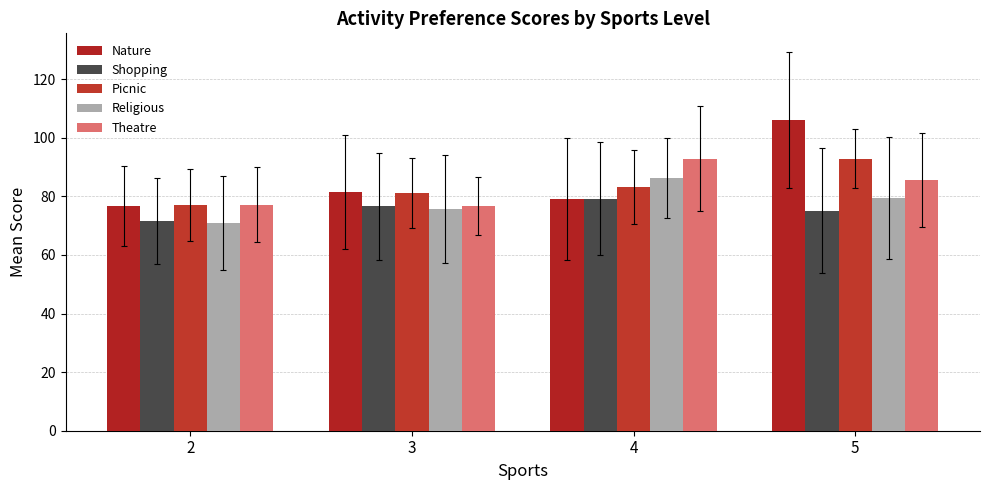

Are the bars grouped side by side (vs. stacked)?

Yes